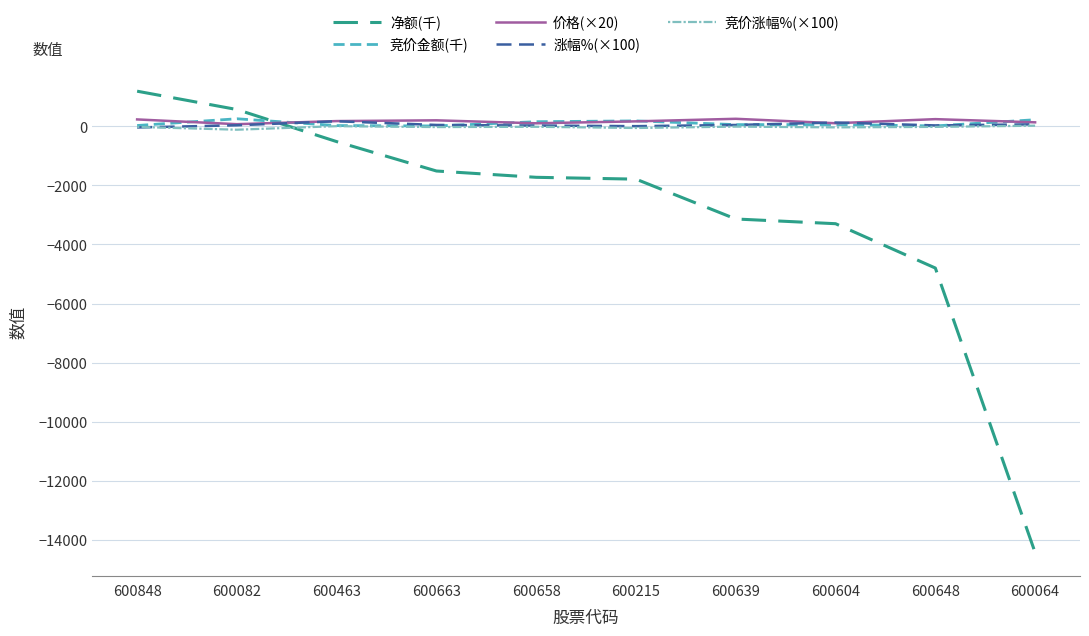

Is this an area chart (filled region under the line)?

No